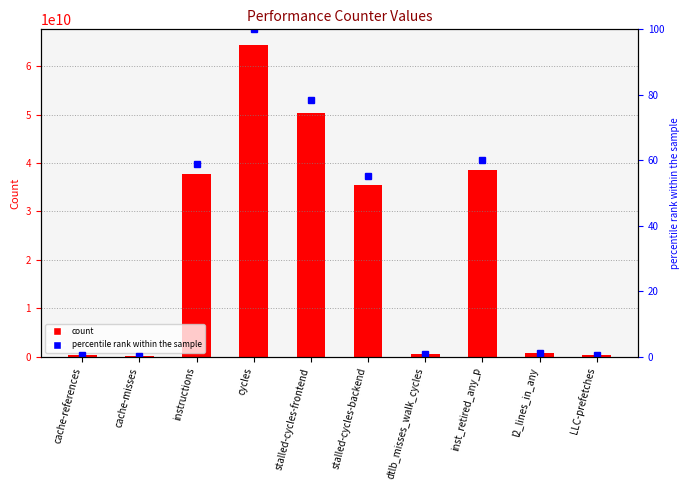

Reading left to right, transcribe all the data shown in this chart.

value: cache-references=404532520.0	cache-misses=267991722.0	instructions=37816340295.0	cycles=64347507276.0	stalled-cycles-frontend=50406717121.0	stalled-cycles-backend=35555950479.0	dtlb_misses_walk_cycles=560707986.0	inst_retired_any_p=38654597707.0	l2_lines_in_any=872188492.0	LLC-prefetches=438099526.0
percentile rank within the sample: cache-references=0.6	cache-misses=0.4	instructions=58.8	cycles=100.0	stalled-cycles-frontend=78.3	stalled-cycles-backend=55.3	dtlb_misses_walk_cycles=0.9	inst_retired_any_p=60.1	l2_lines_in_any=1.4	LLC-prefetches=0.7